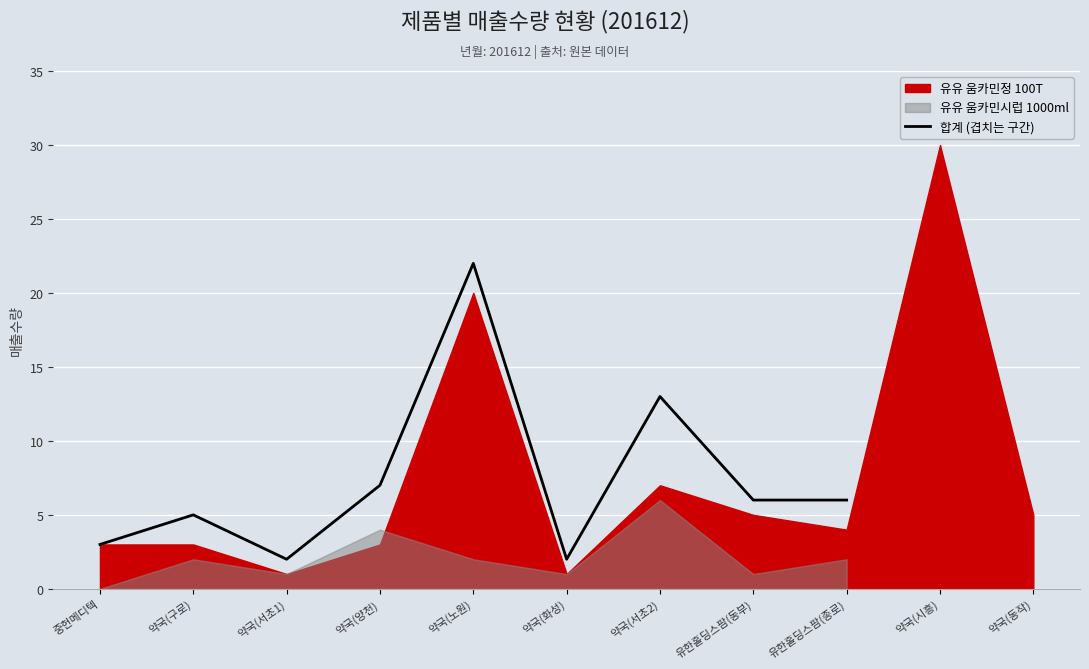

Count the number of values greater than 6.

3